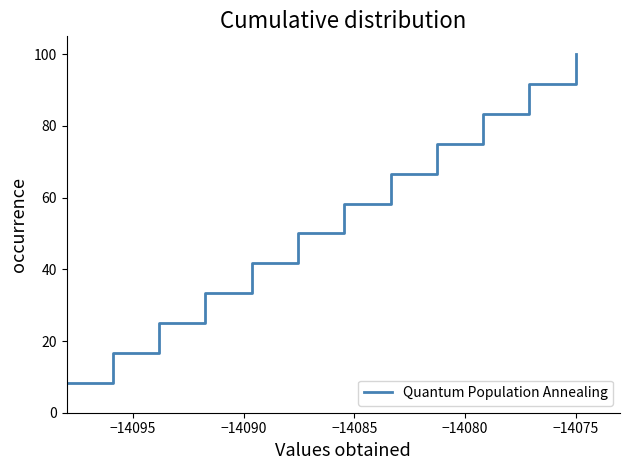

What is the smallest value displayed?

8.3